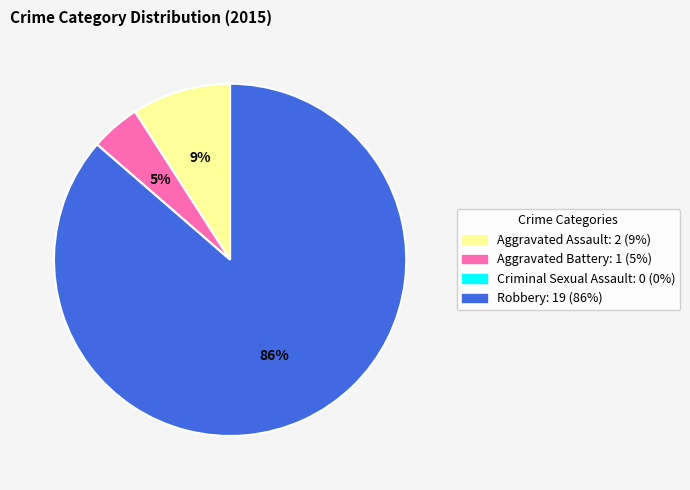

Is Robbery the majority of the pie?

Yes